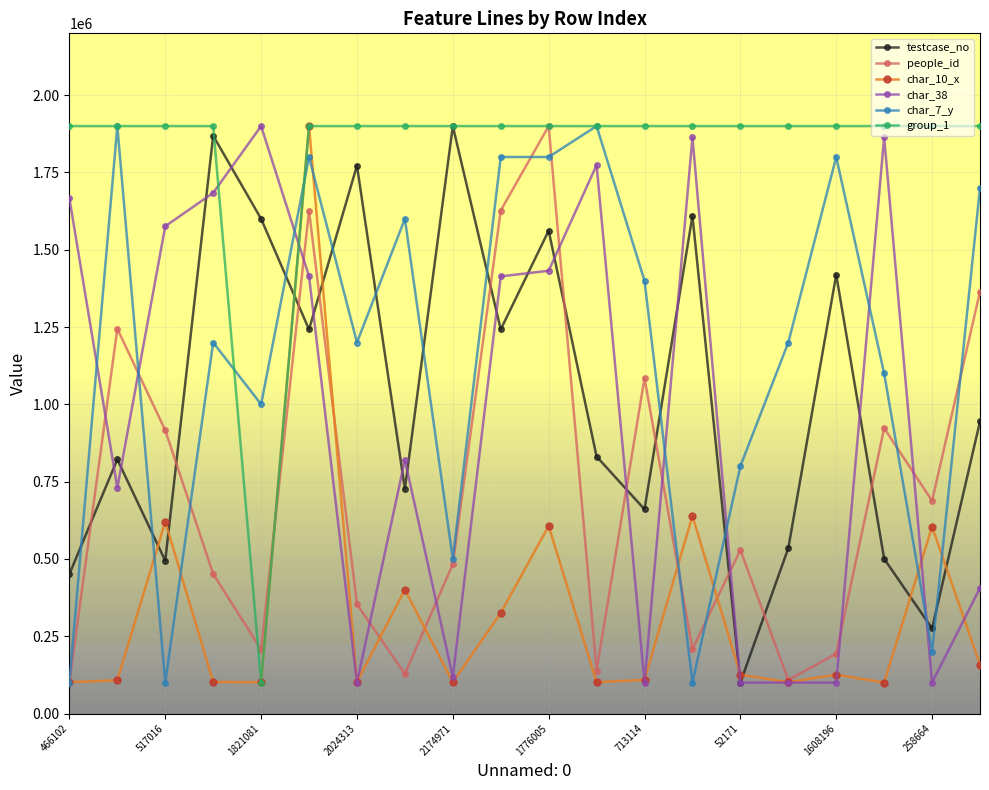

What is the value of the char_10_x point at the 4th from the left?

102241.6